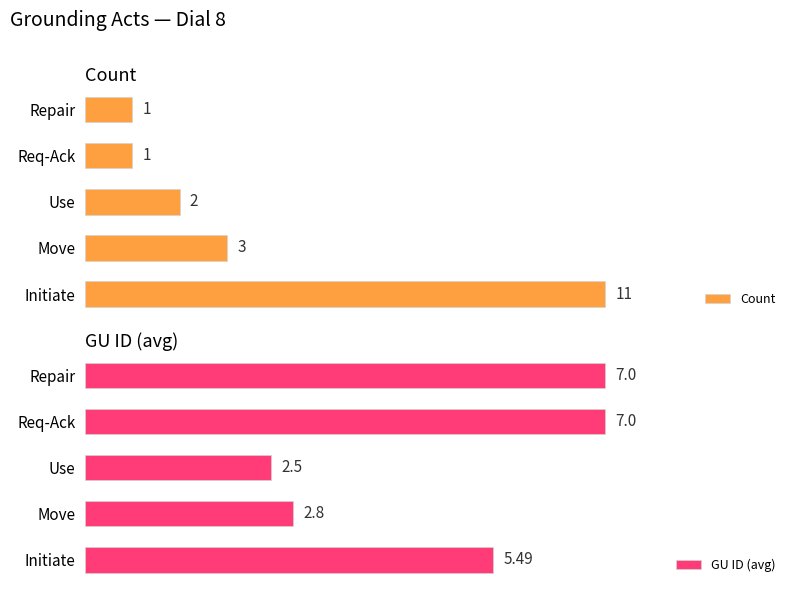

What is the sum of all Count values?

18.0